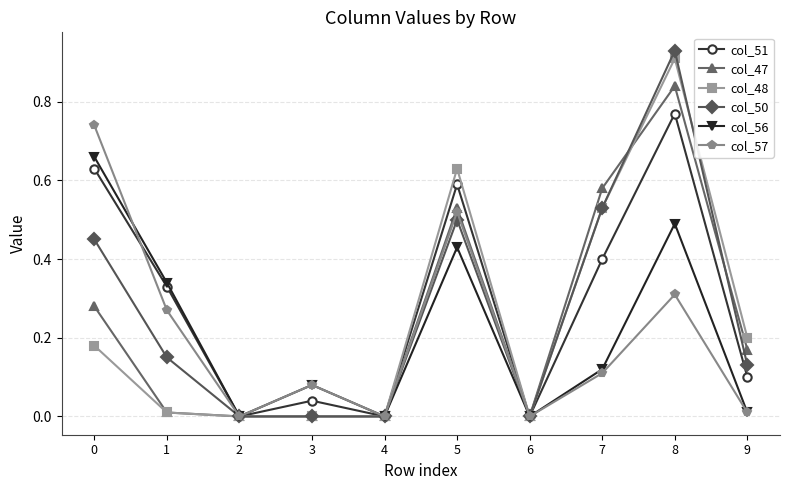

At which category does the chart reach its peak across all series?

8